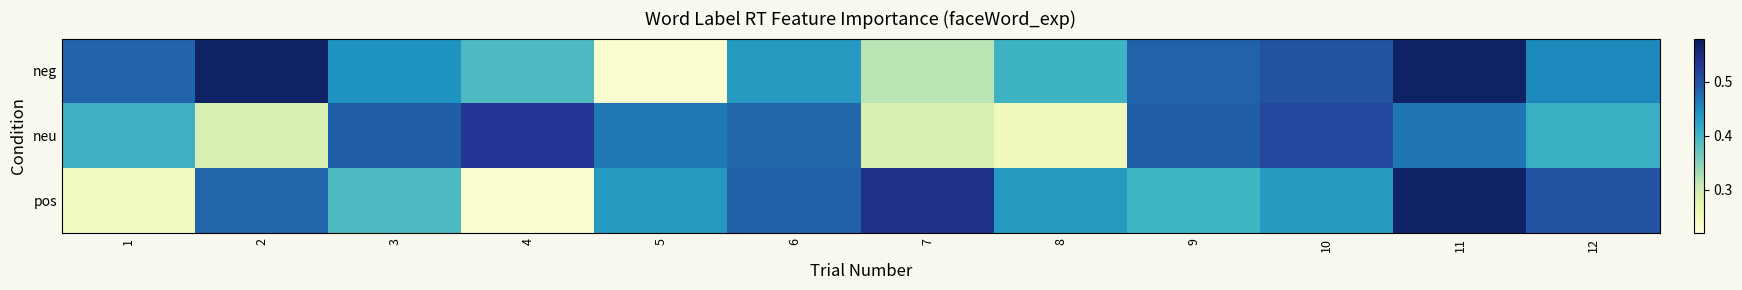

Reading left to right, extract all data points from this chart.

neg: 1=0.5	2=0.6	3=0.4	4=0.4	5=0.2	6=0.4	7=0.3	8=0.4	9=0.5	10=0.5	11=0.6	12=0.5
neu: 1=0.4	2=0.3	3=0.5	4=0.5	5=0.5	6=0.5	7=0.3	8=0.3	9=0.5	10=0.5	11=0.5	12=0.4
pos: 1=0.2	2=0.5	3=0.4	4=0.2	5=0.4	6=0.5	7=0.5	8=0.4	9=0.4	10=0.4	11=0.6	12=0.5